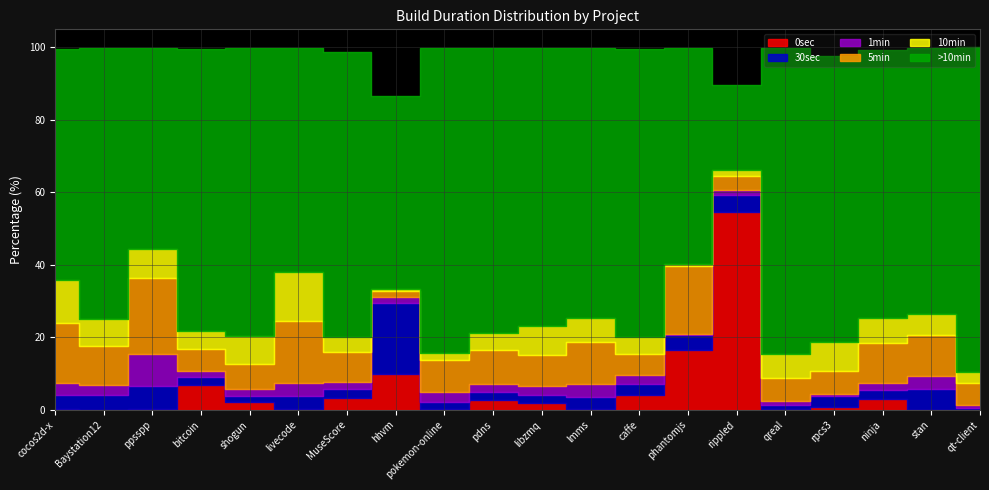

How many lines are shown in the chart?

6